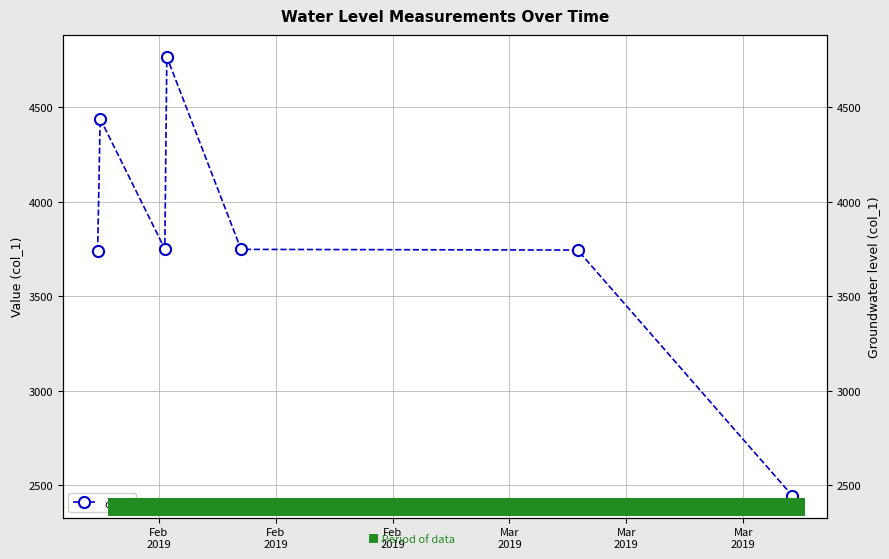

How many interior local valleys (lower than both neighbors) does the data have?

1